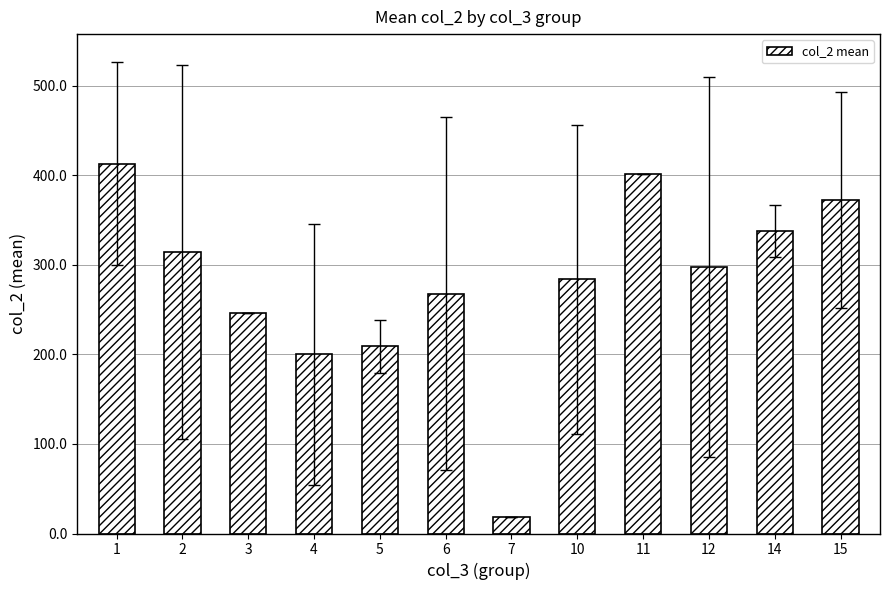

What is the minimum value shown in the chart?

18.0